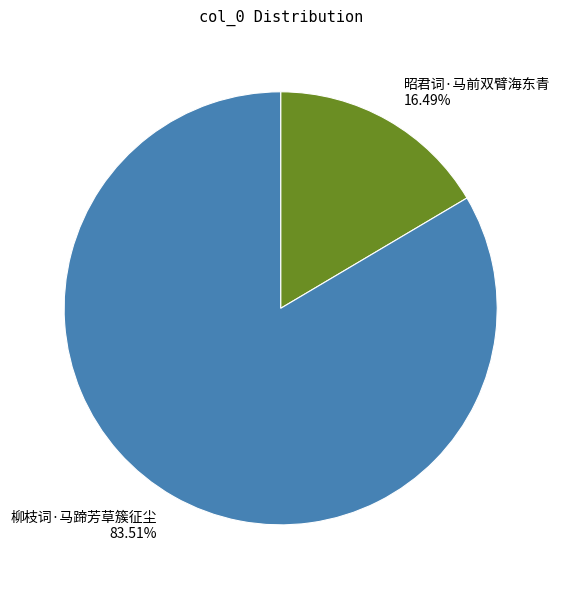

Count the number of slices in the pie.

2